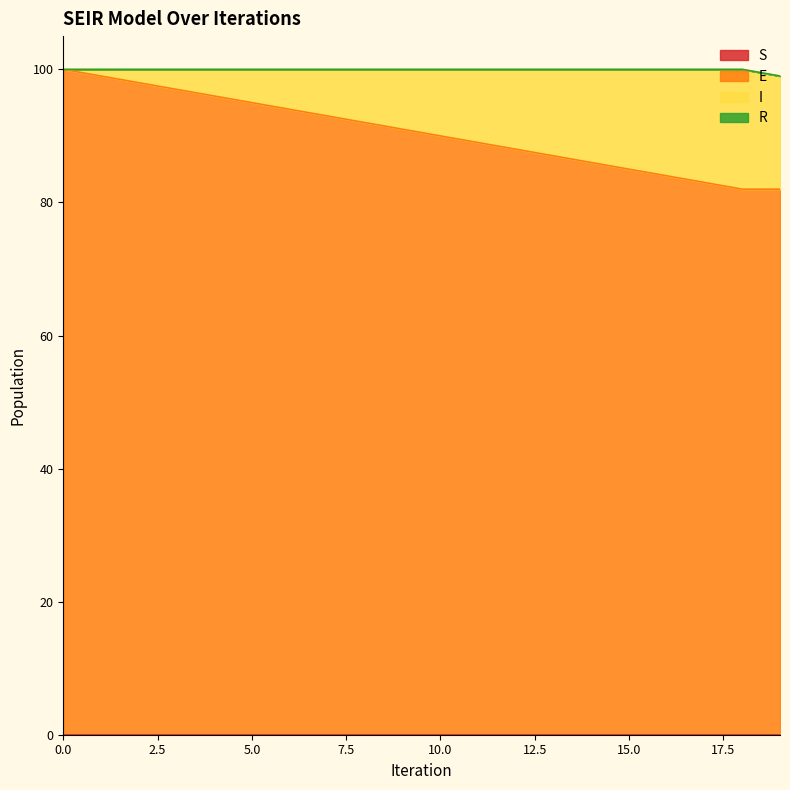

True or false: S and I cross at least once.

False